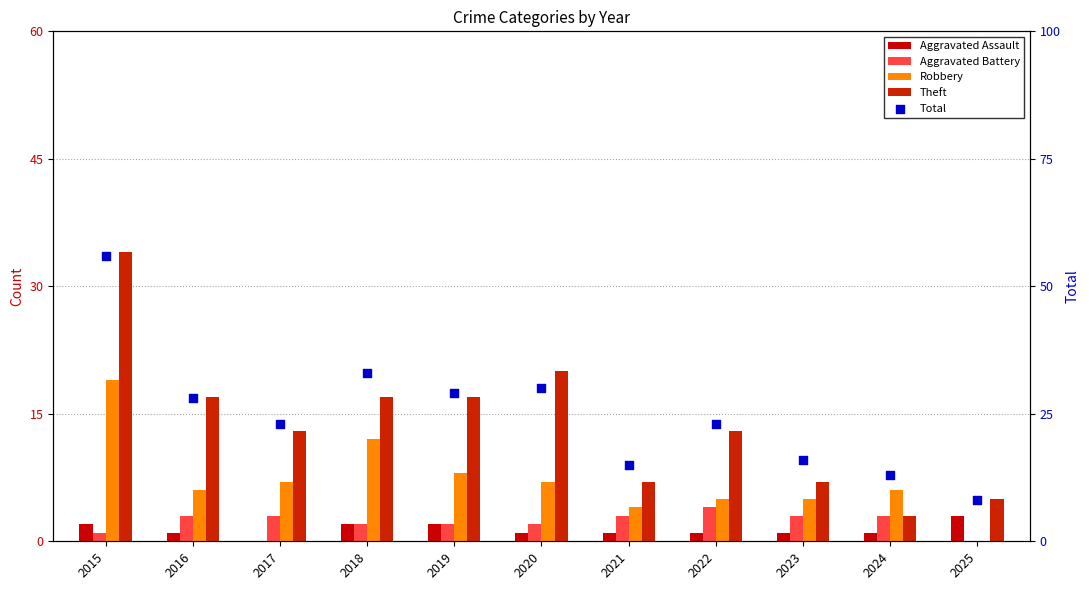

Which series has the largest total across all categories?

Total